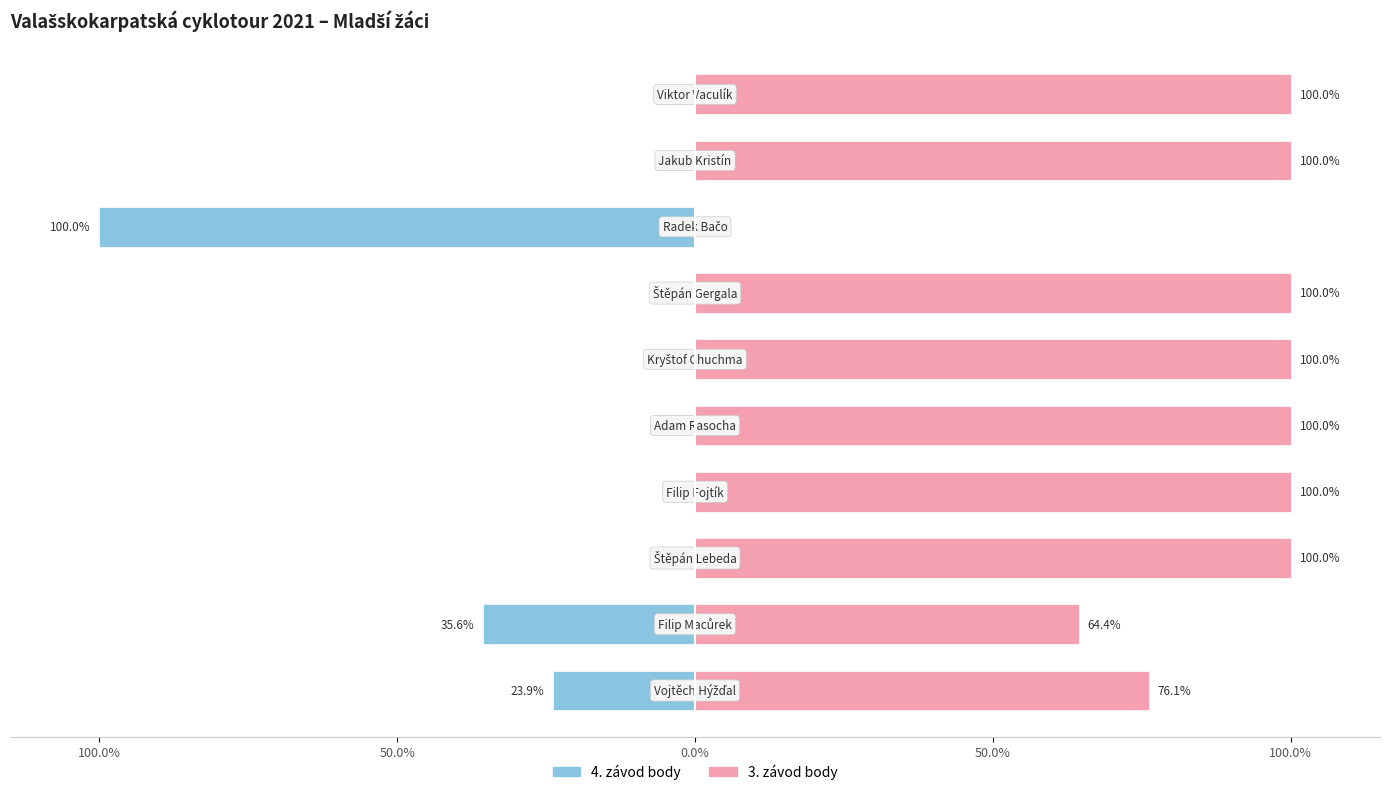

Reading right to left, what are all the values shown in this chart?

4. závod body: 0.0	0.0	-100.0	0.0	0.0	0.0	0.0	0.0	-35.6	-23.9
3. závod body: 100.0	100.0	0.0	100.0	100.0	100.0	100.0	100.0	64.4	76.1